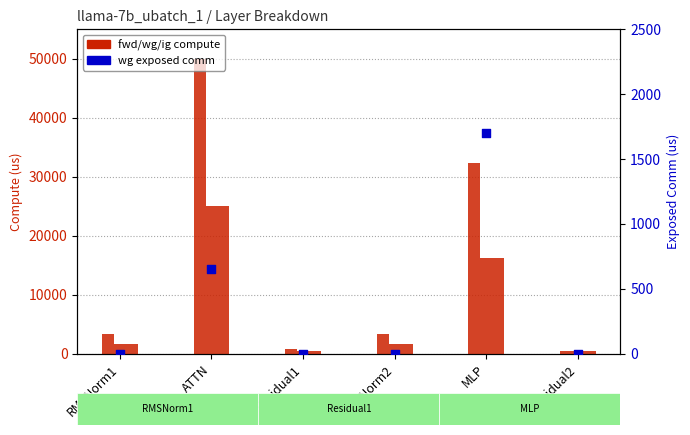

At how many categories does at least one series exceed 32696?

1